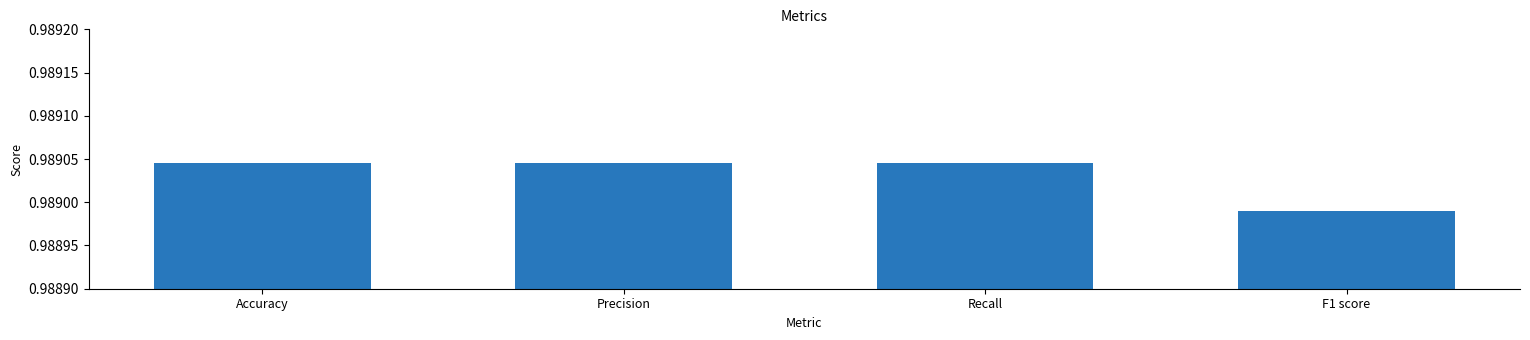

Which has a higher value, Precision or F1 score?

Precision